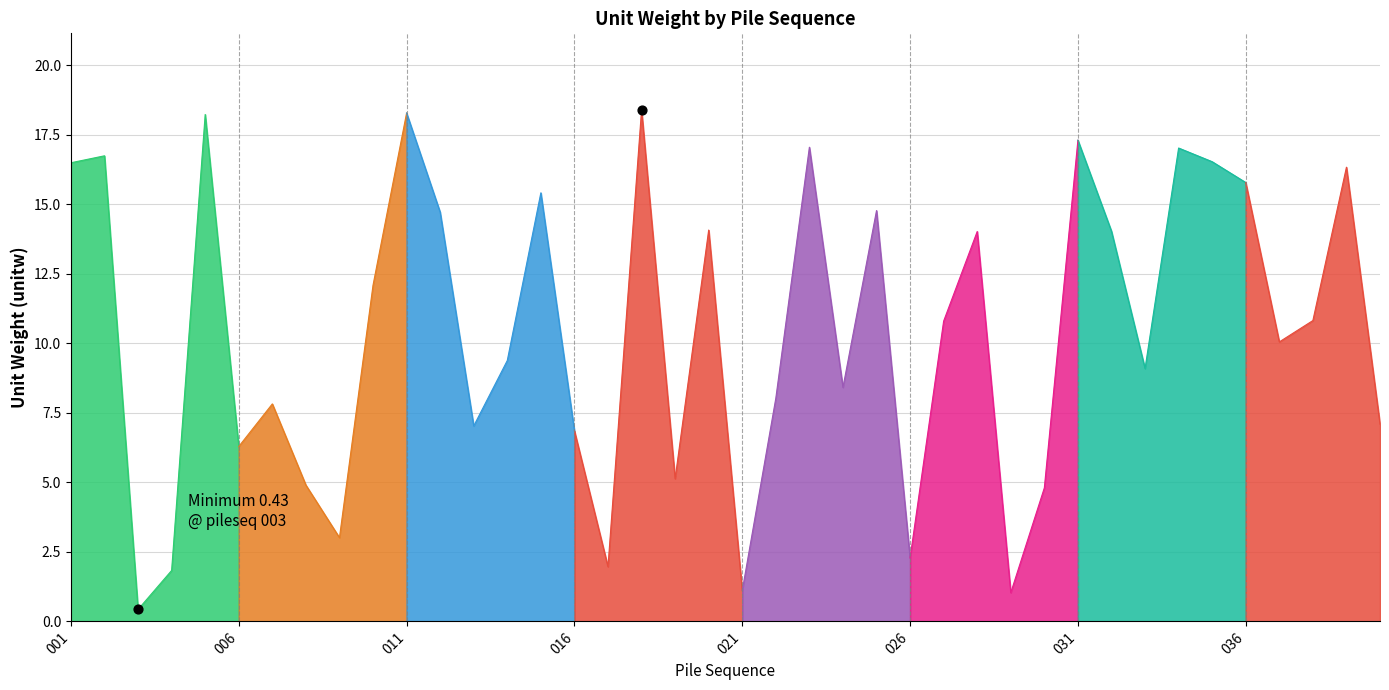

What is the change in value from 014 to 029?

-8.3